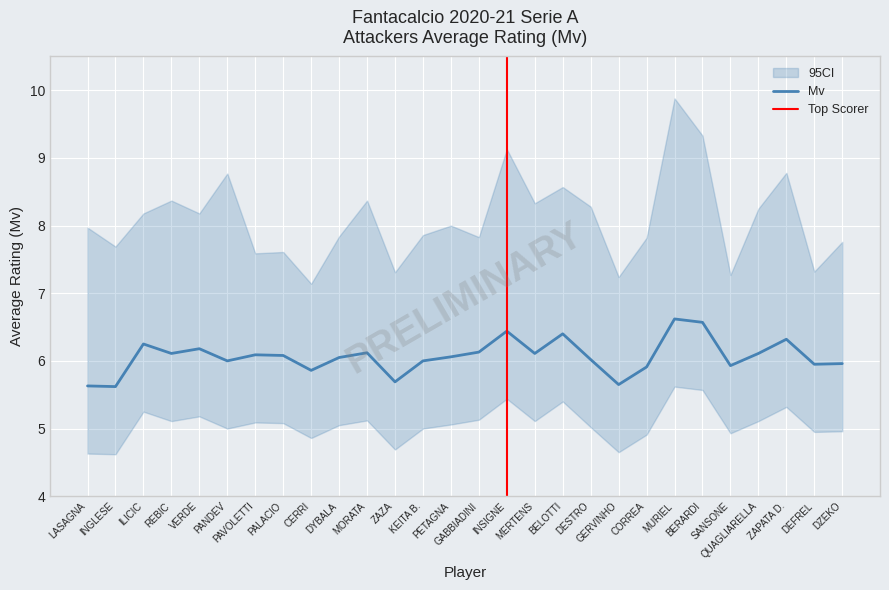

Where is Mv_upper nearest to the value 8?

PETAGNA